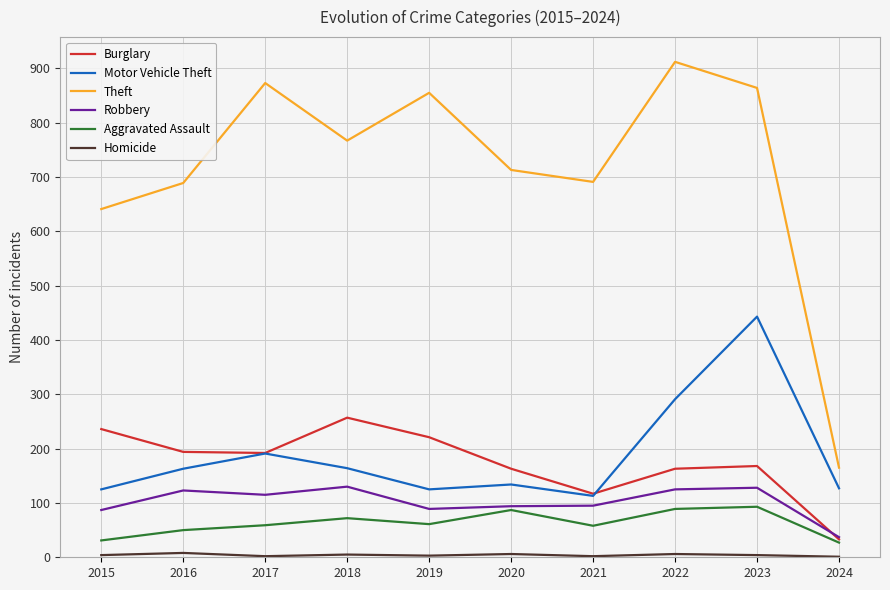

Which series has the largest total across all categories?

Theft